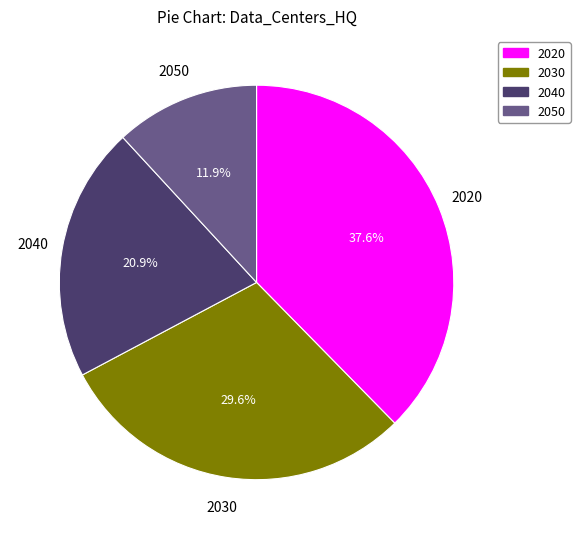

Is it true that 2020 is 44% of the pie?

False